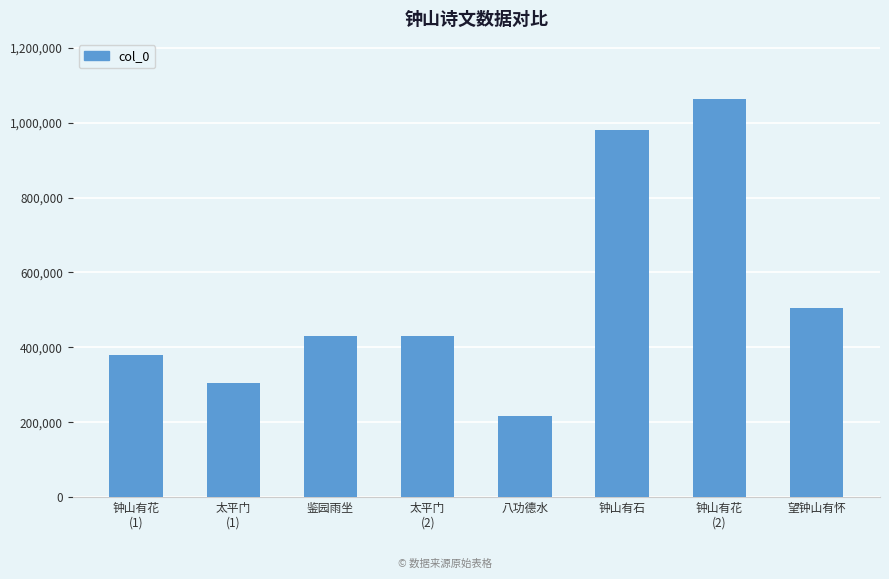

What is the sum of all values?

4310966